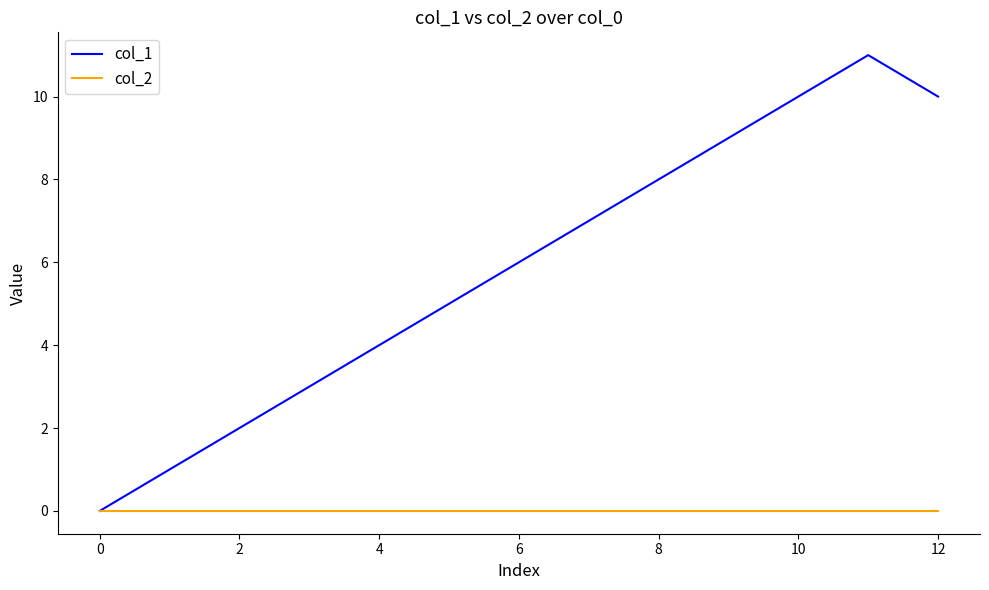

Which series has the largest range (max minus min)?

col_1